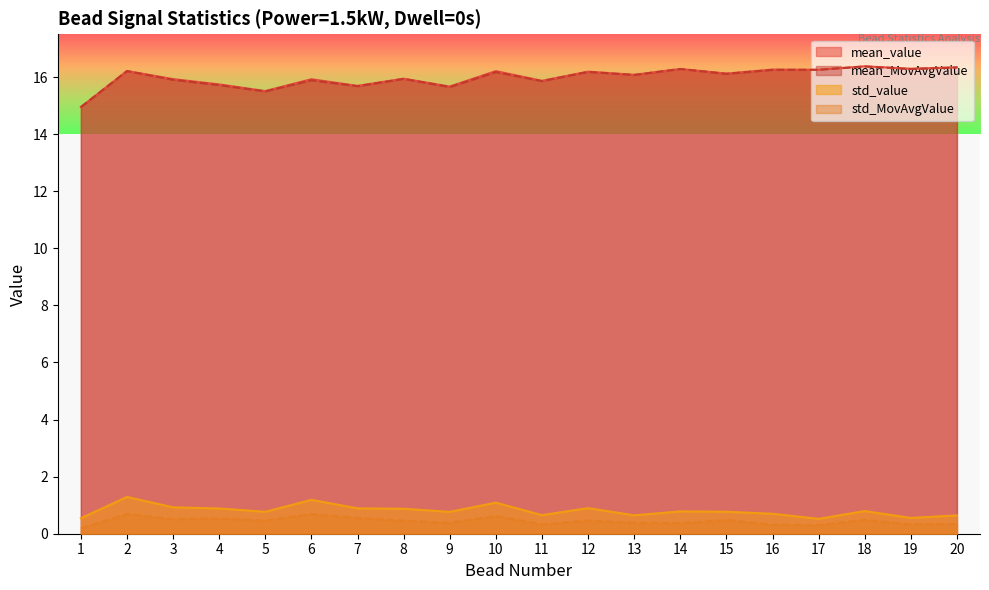

What is the greatest value displayed?

16.4